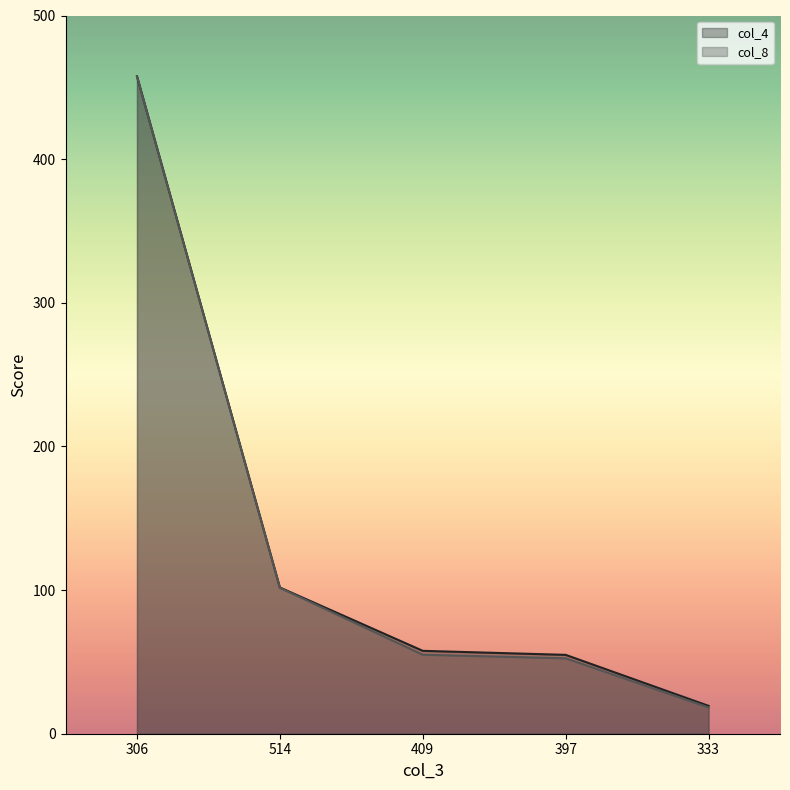

True or false: col_8 and col_4 intersect in this chart.

False